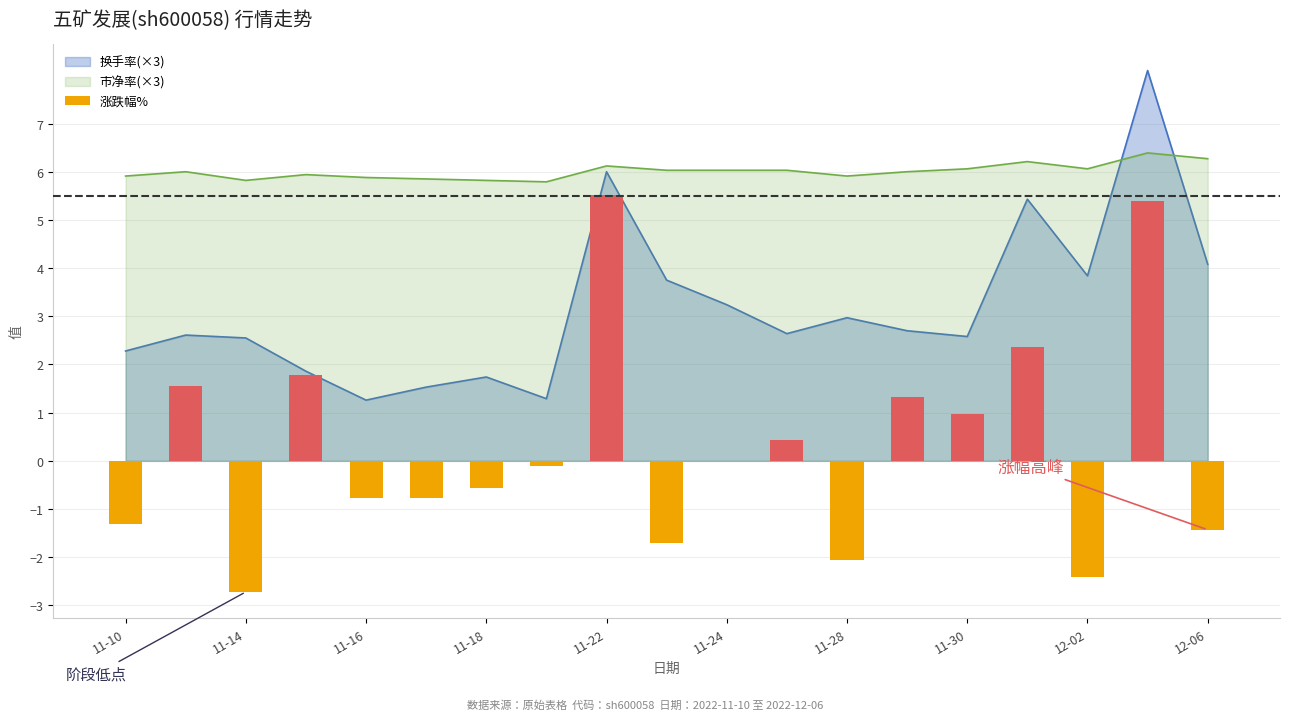

What is the highest value of the 市净率(×3) series?

6.4